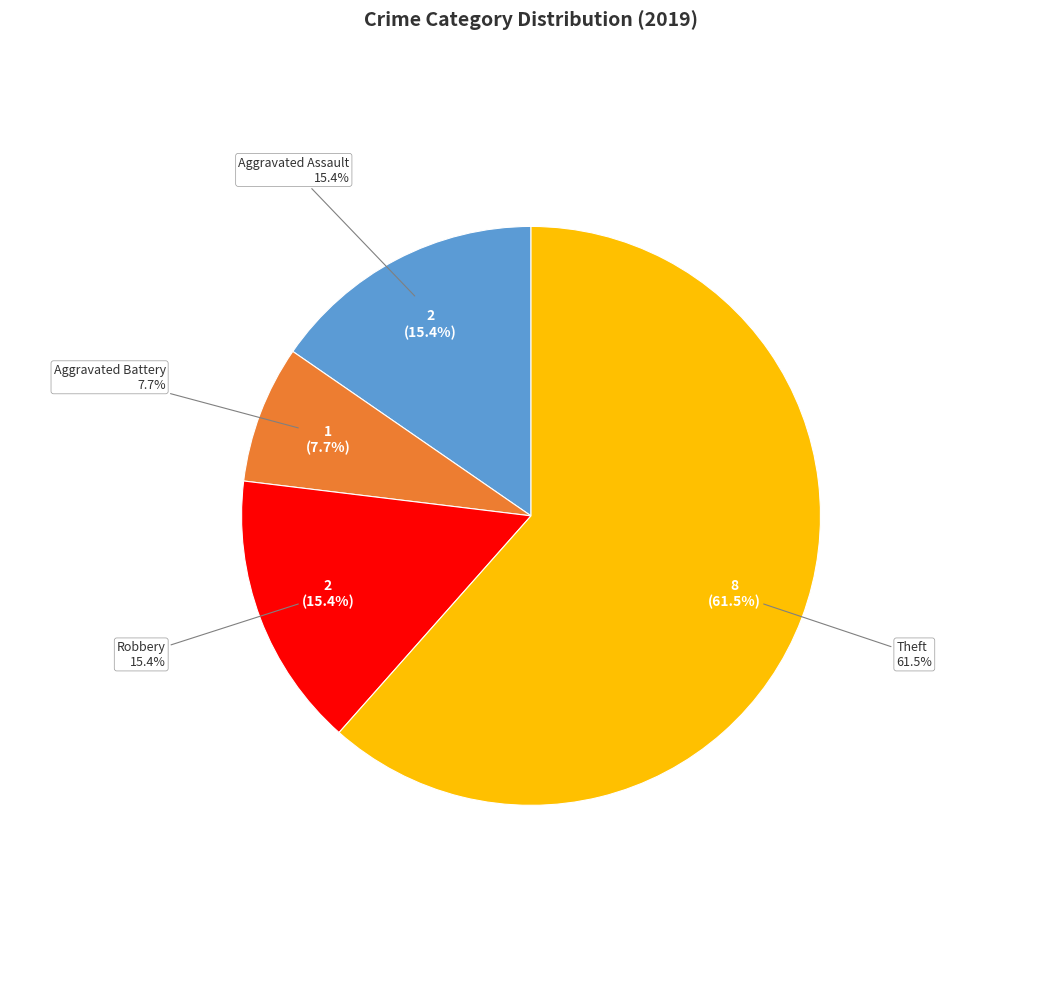

To the nearest percent, what portion does Aggravated Assault represent?

15%